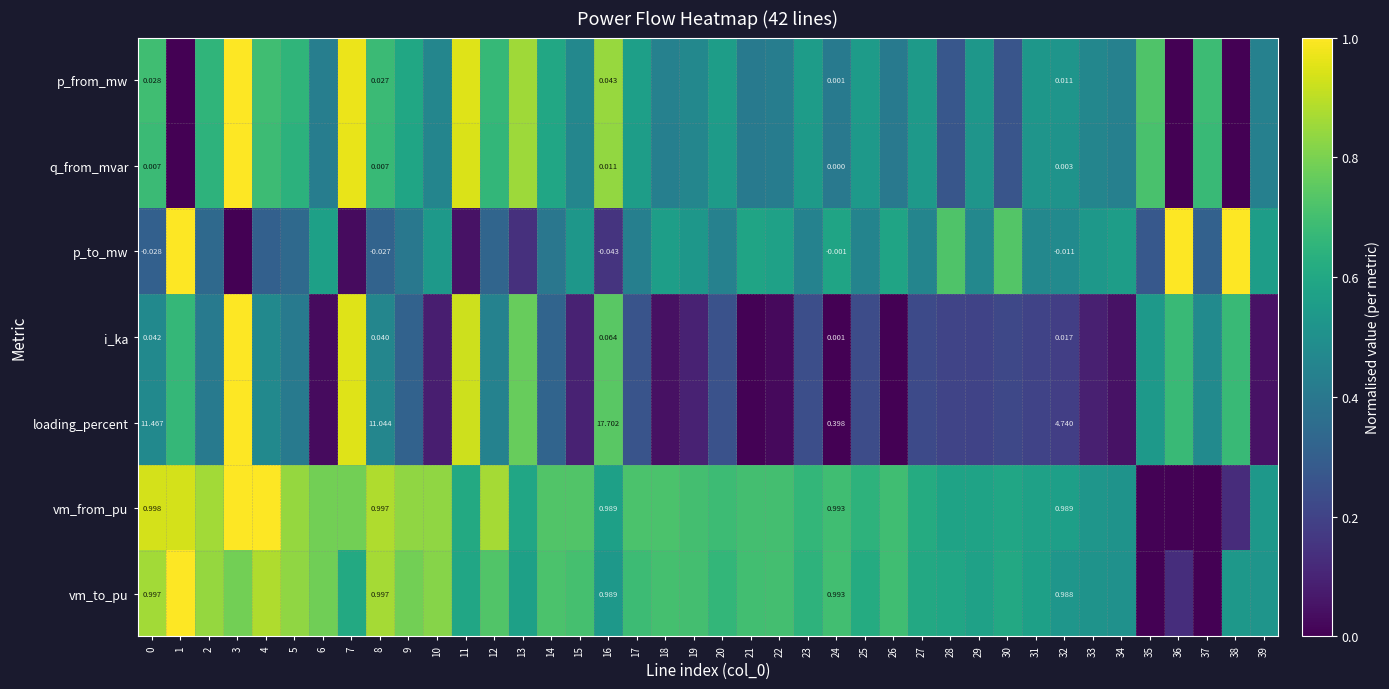

How many values in the loading_percent series exceed 0?

38